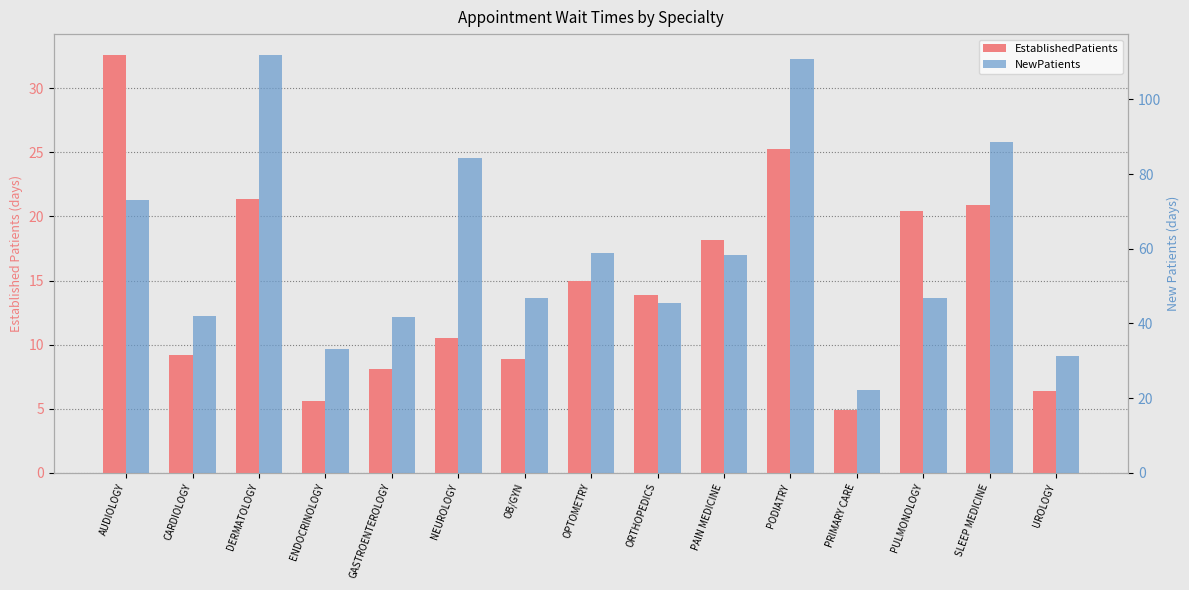

What is the difference between the highest and lowest values at UROLOGY?

25.0